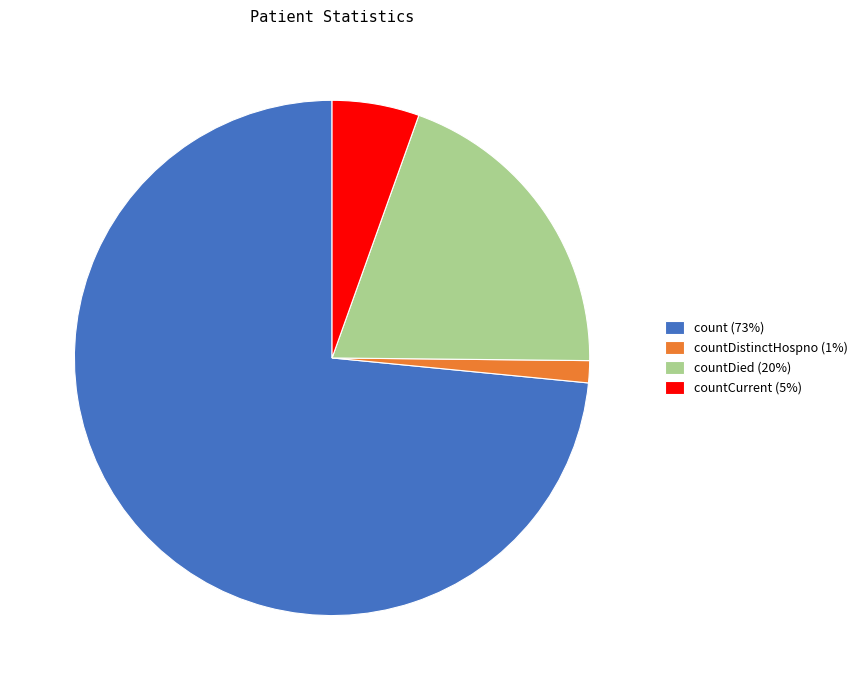

Which slice is the smallest?

countDistinctHospno (1%)